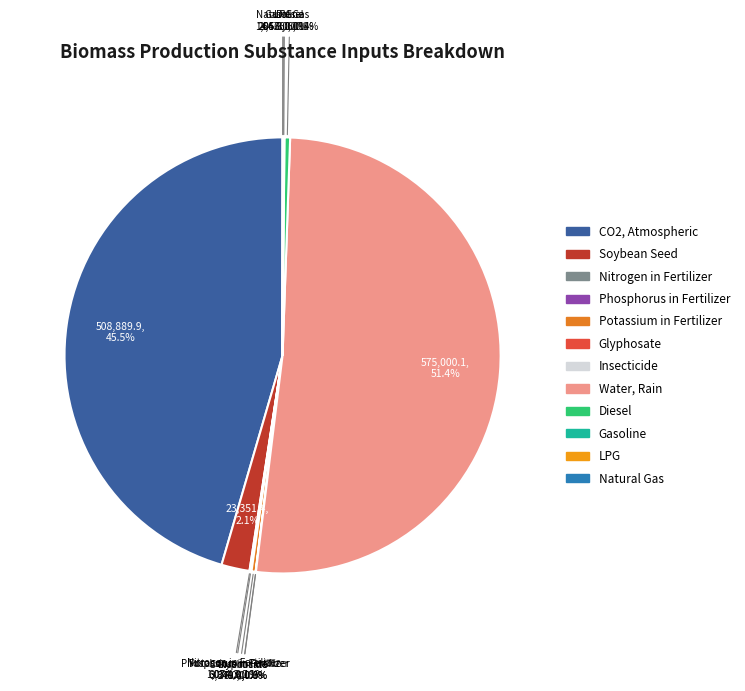

Combined, do Phosphorus in Fertilizer and Diesel account for over 50%?

No